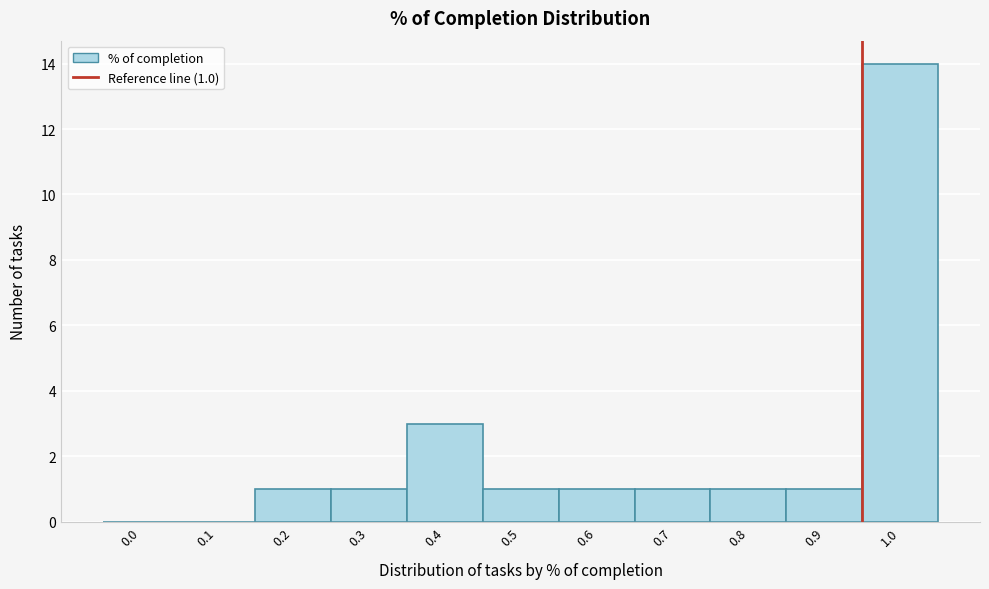

Reading right to left, what are all the values shown in this chart?

1.0=14	0.9=1	0.8=1	0.7=1	0.6=1	0.5=1	0.4=3	0.3=1	0.2=1	0.1=0	0.0=0